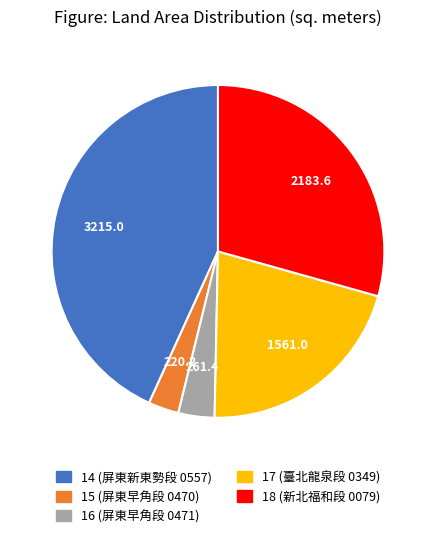

Approximately how many times larger is the value at 17 (臺北龍泉段 0349) compared to 18 (新北福和段 0079)?

0.7